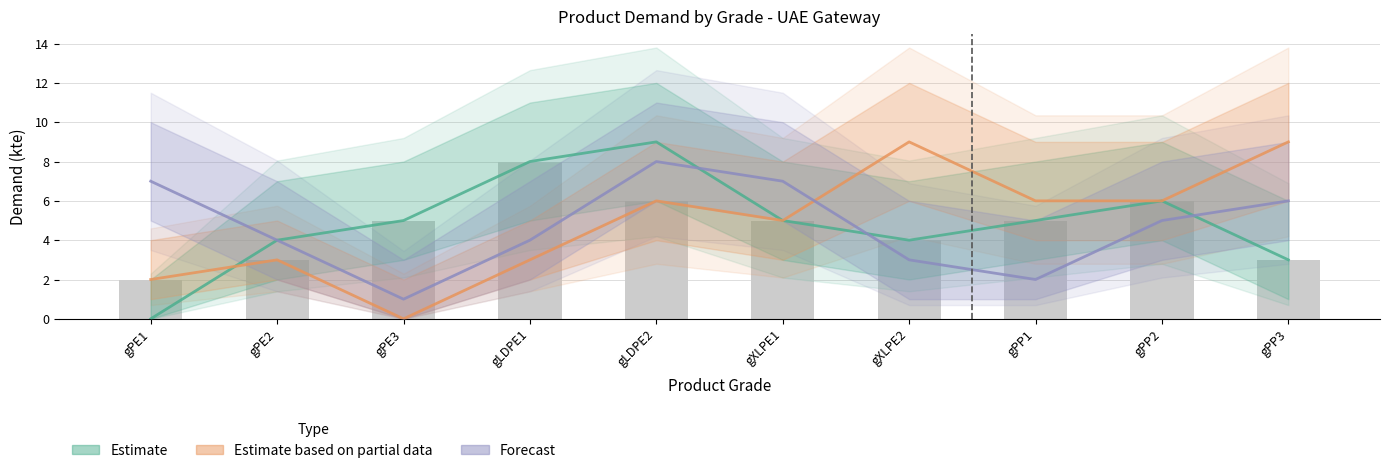

The value of Estimate based on partial data at gPE2 is 3. True or false?

True